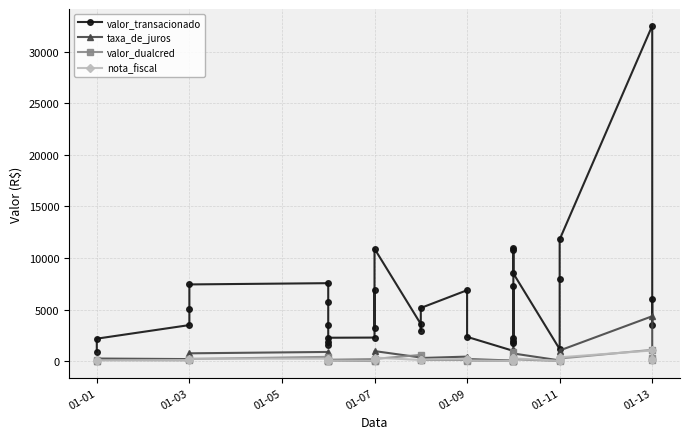

Count the number of categories in the chart.

34